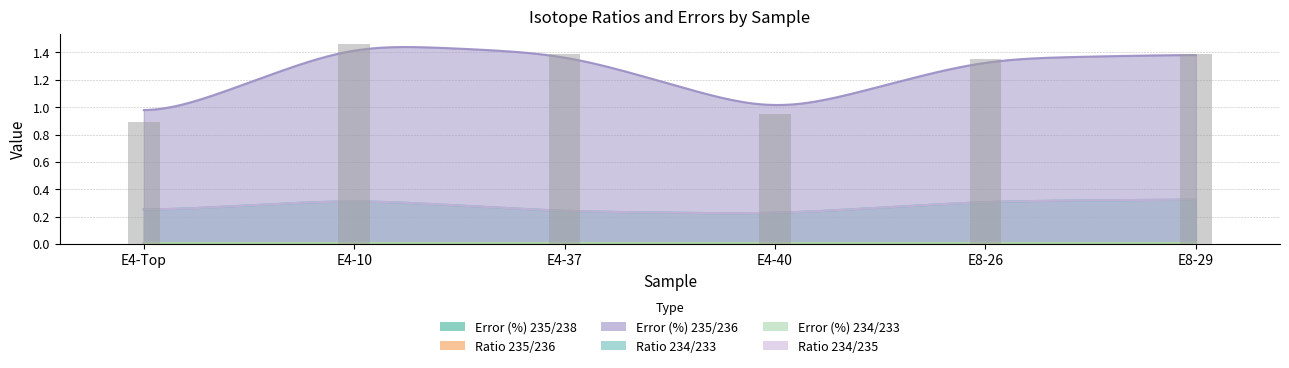

Which category has the highest value across all series?

E4-10